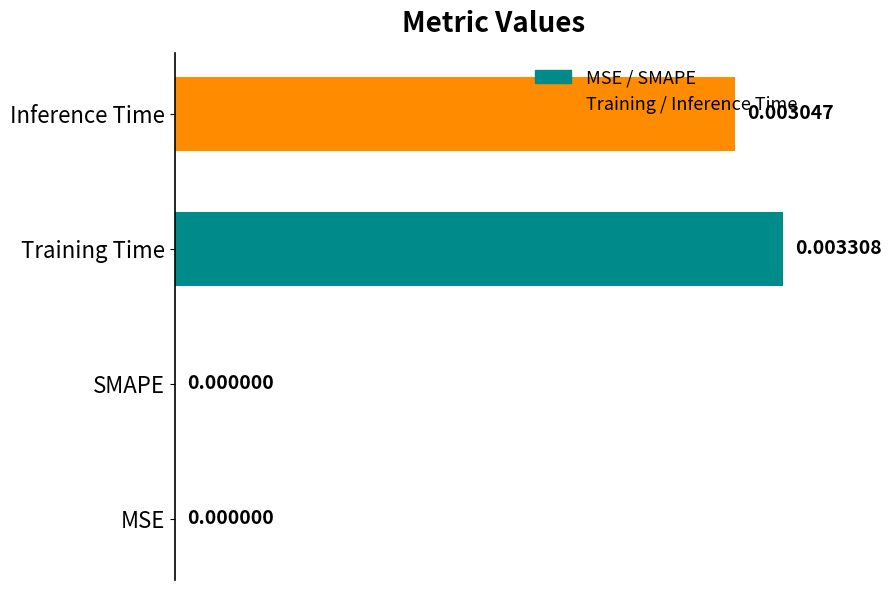

Which category has the highest value across all series?

Training Time